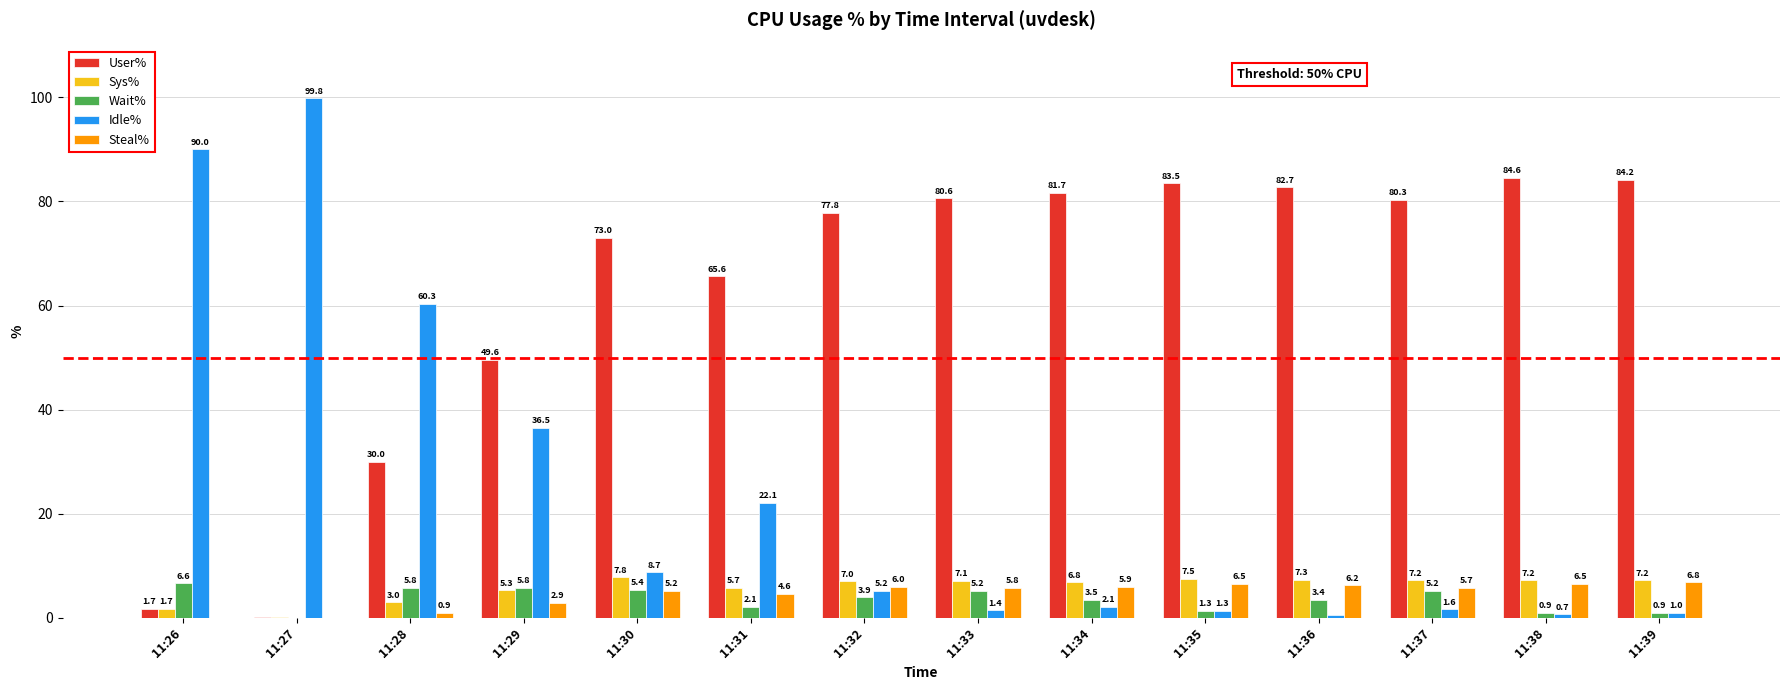

Is the value of Sys% at 11:37 greater than the value of Idle% at 11:30?

No